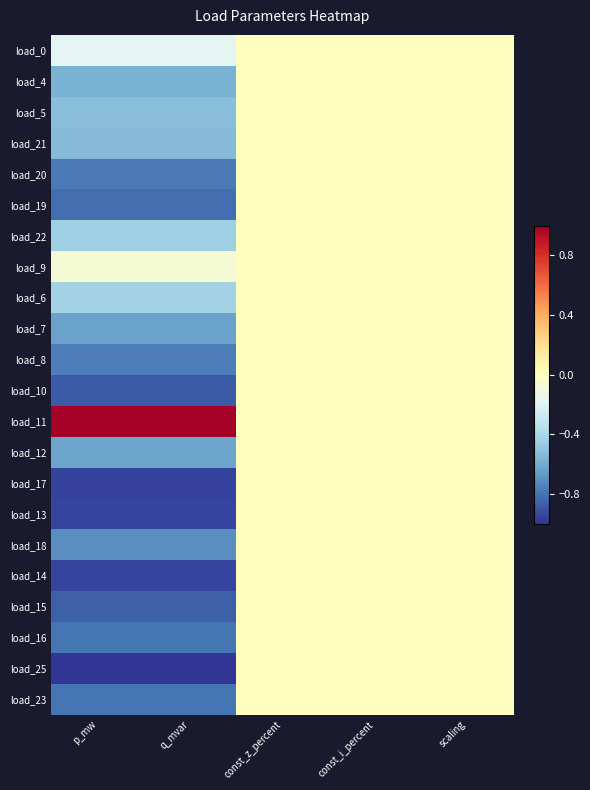

At const_z_percent, list the series in order from largest to smallest.

load_0, load_4, load_5, load_21, load_20, load_19, load_22, load_9, load_6, load_7, load_8, load_10, load_11, load_12, load_17, load_13, load_18, load_14, load_15, load_16, load_25, load_23